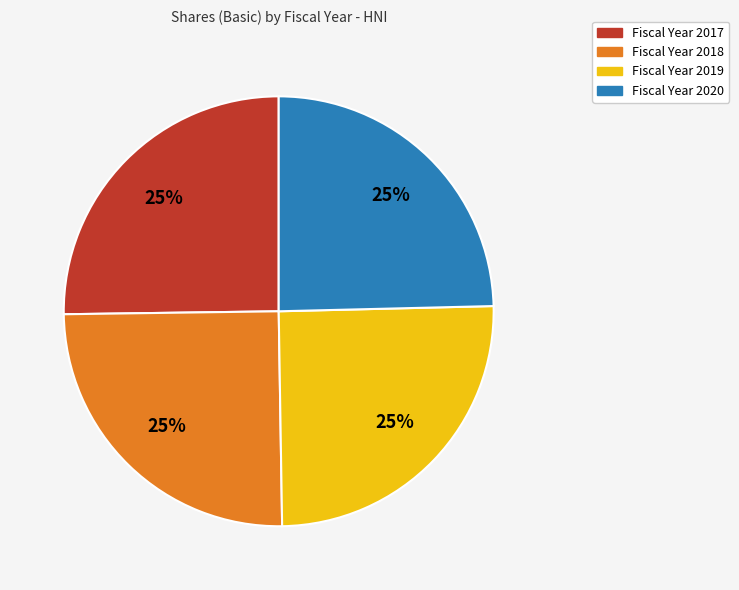

Is there a majority slice in this chart?

No